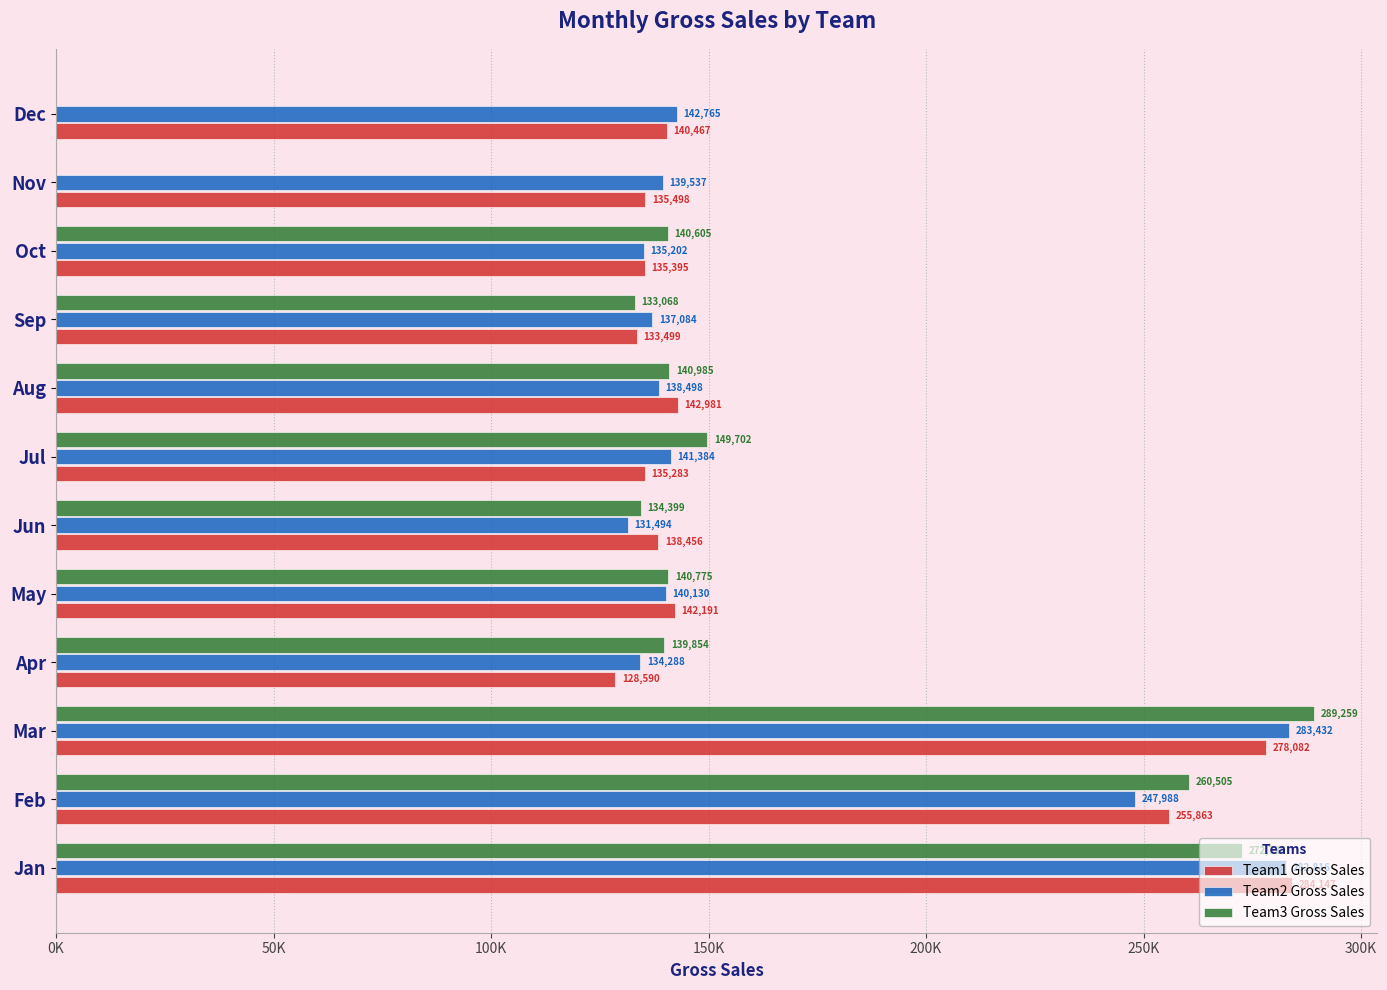

At which category is the sum across all series the highest?

Mar